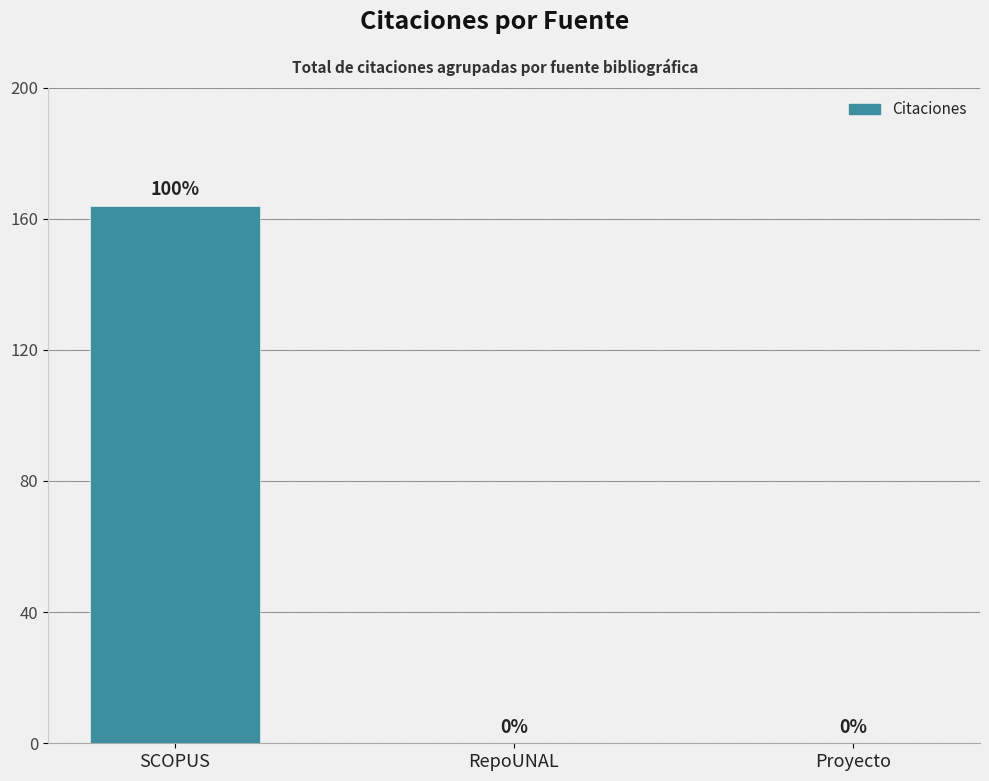

Count the values in the range 0 to 164.

3